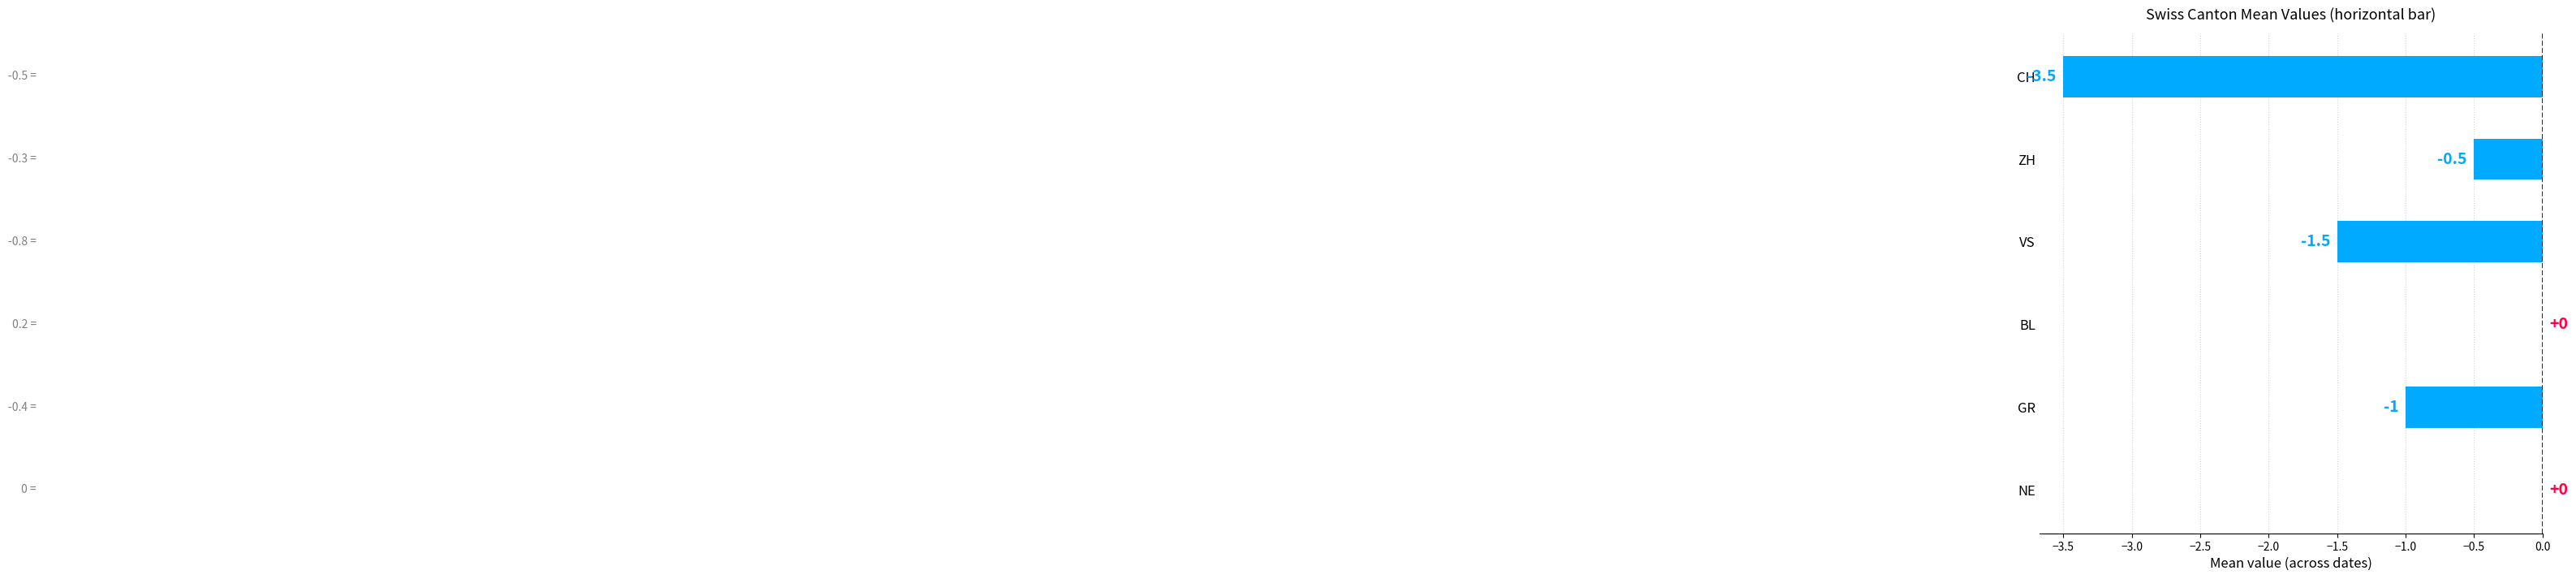

What is the sum of the values at ZH and VS?

-2.0